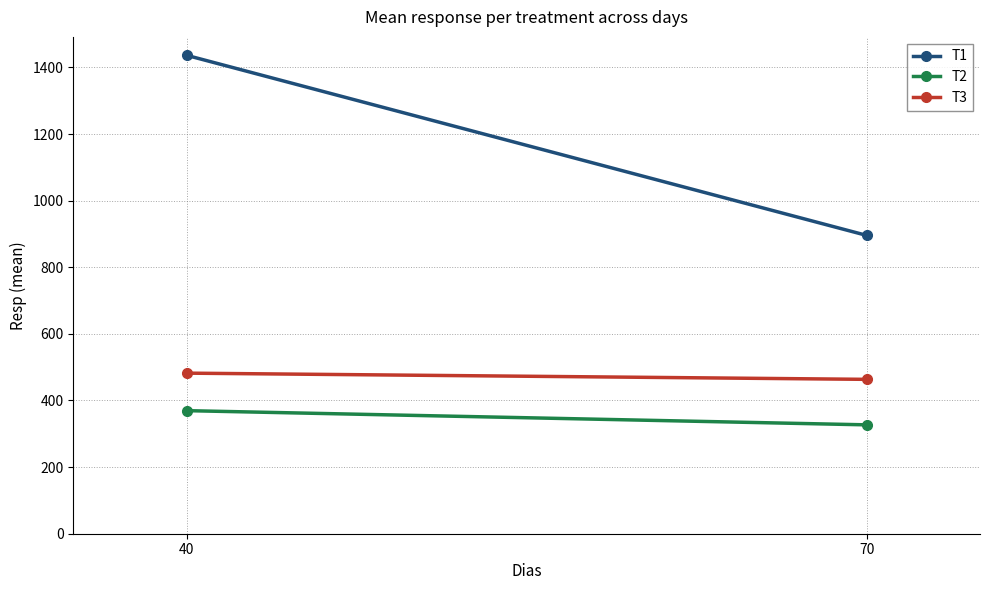

What is the approximate value of T3 at 70?

463.5